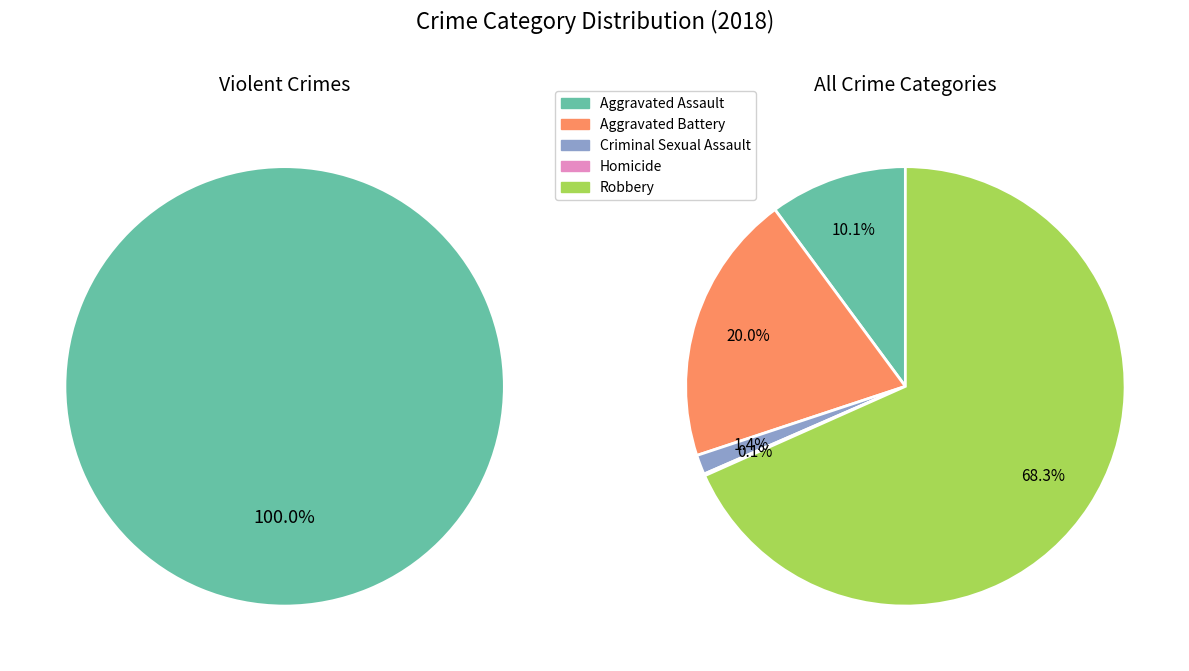

Which category has the smallest portion of the pie?

Homicide